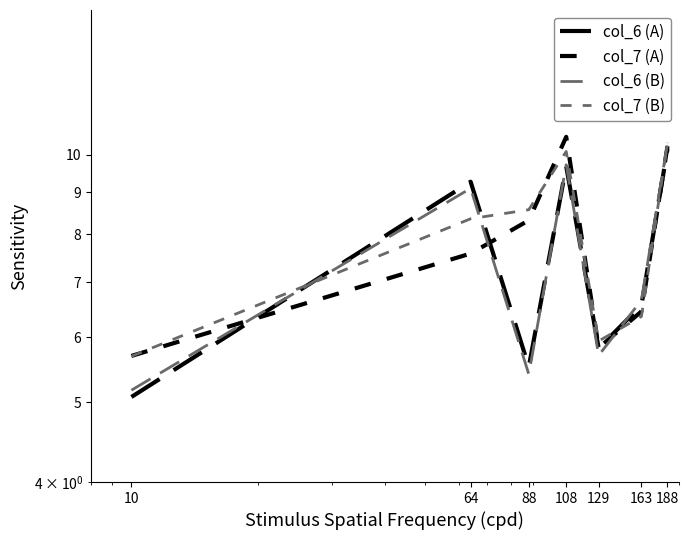

What is the lowest value of the col_7 (A) series?

5.7